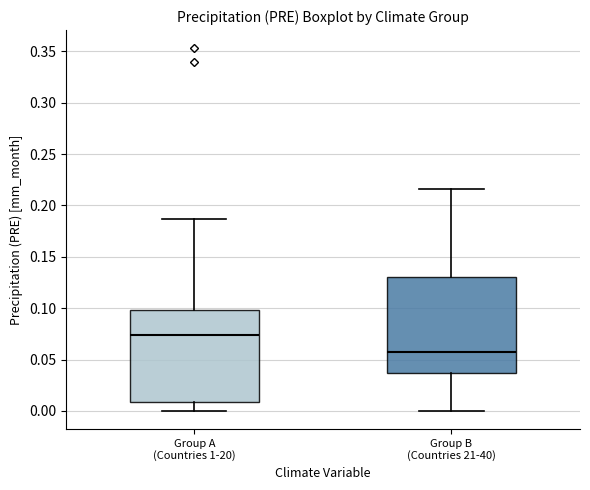

Where is the lower edge of the box for Group A (Countries 1-20) on the y-axis? The values are not printed on the chart, so give them approximately, as read against the axis.

0.010